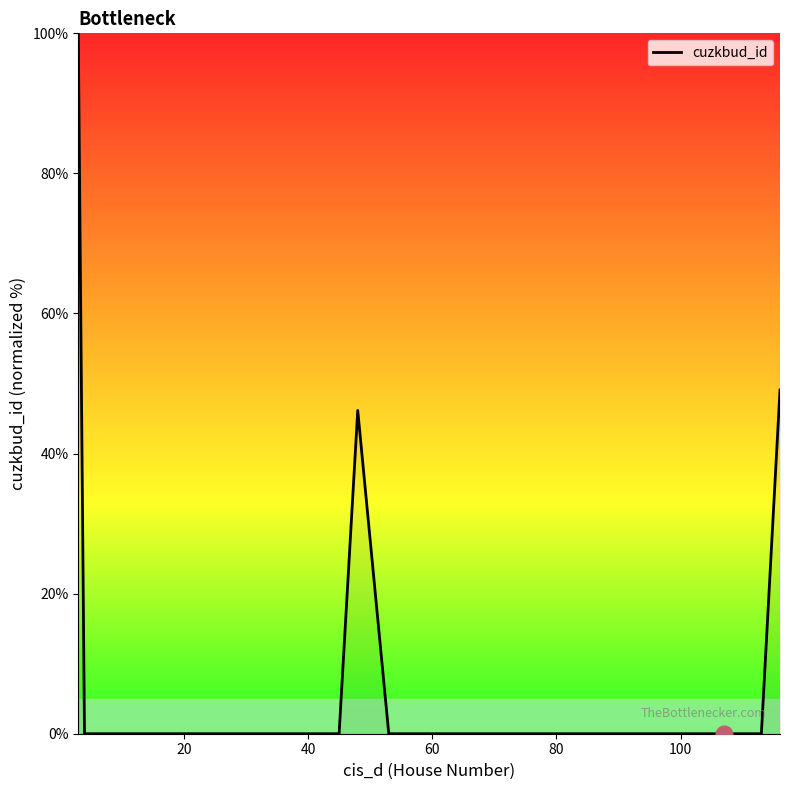

What is the greatest value displayed?

100.0